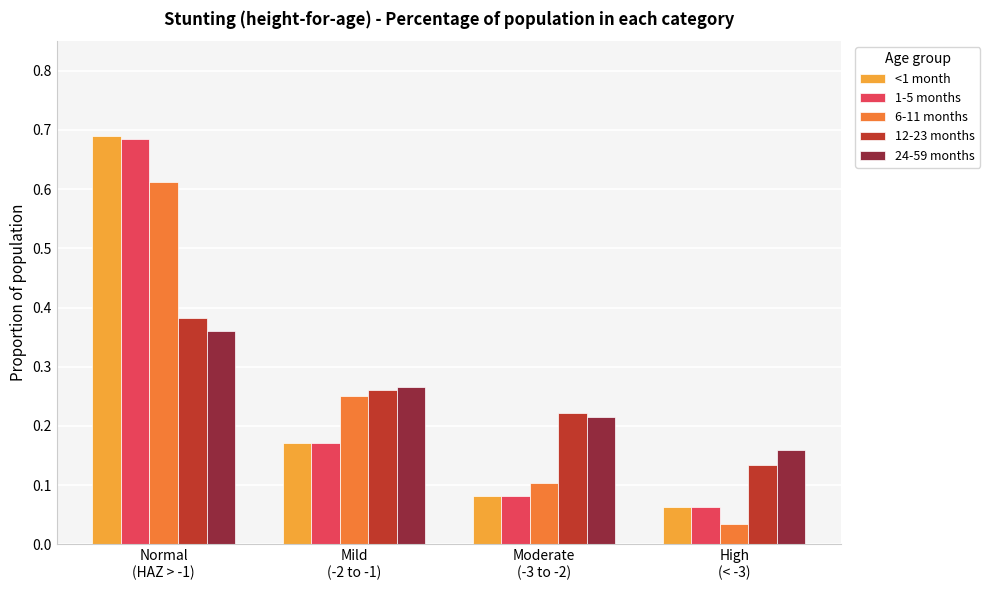

Which series has the largest range (max minus min)?

<1 month